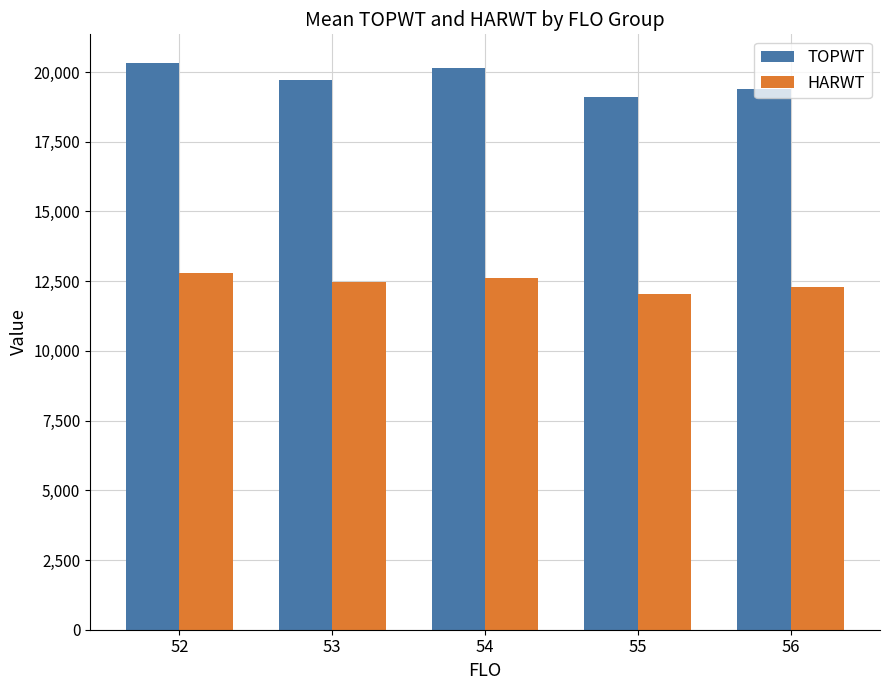

Is the value of TOPWT at 56 greater than the value of HARWT at 56?

Yes